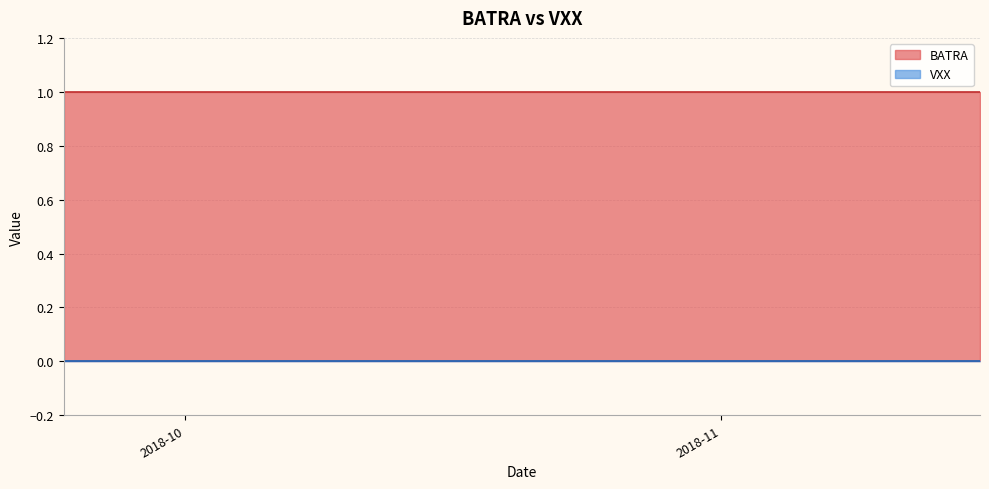

The BATRA series shows 1 at 2018-11-07. True or false?

True